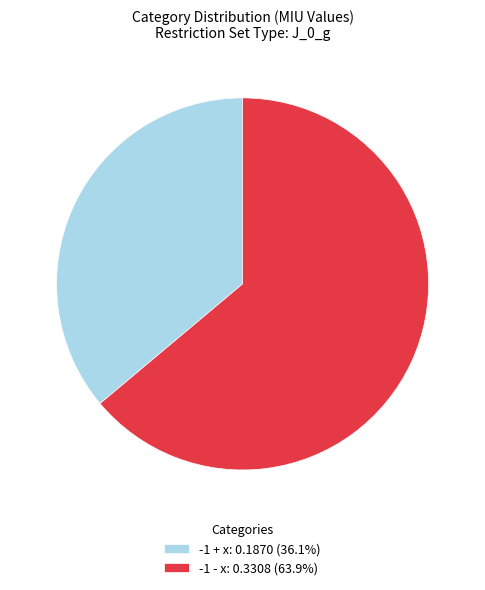

Which slice is the largest?

-1 - x